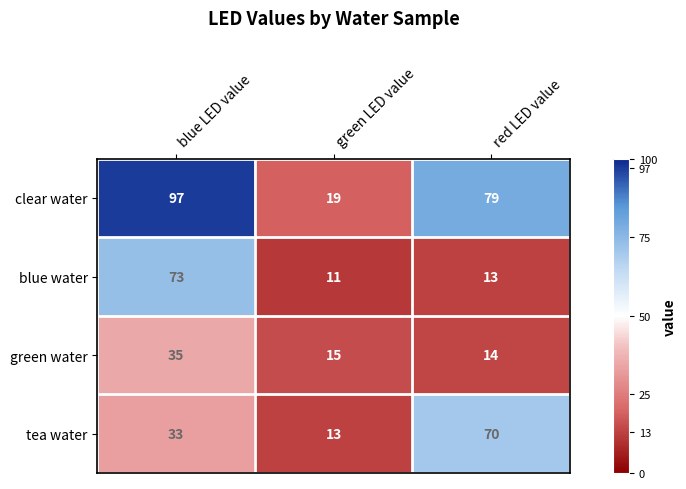

The value of tea water at blue LED value is 33. True or false?

True